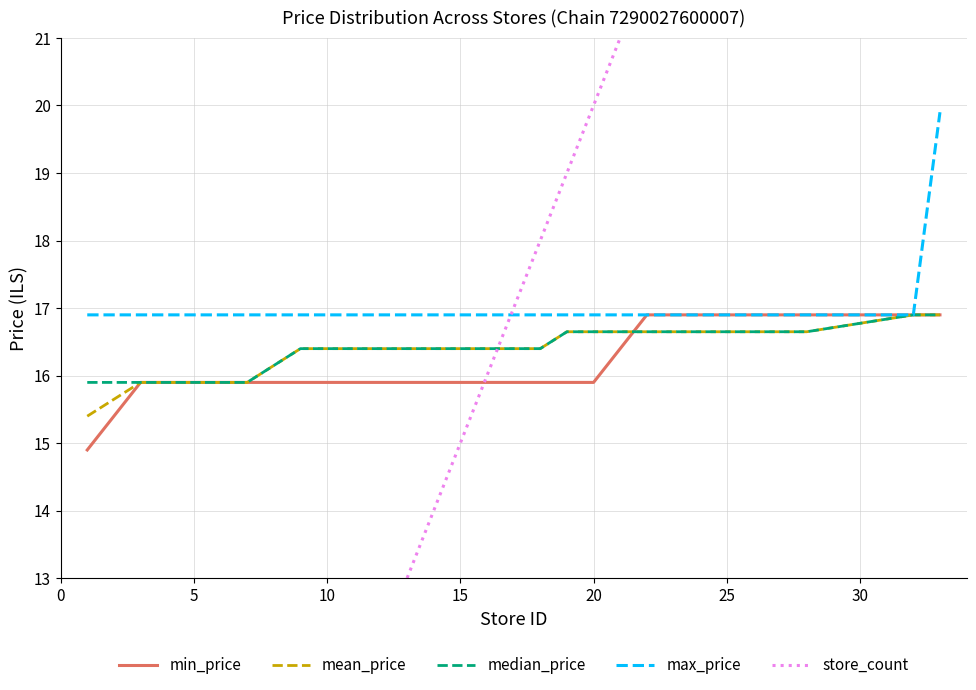

True or false: max_price has a value of 6.6 at 20.

False